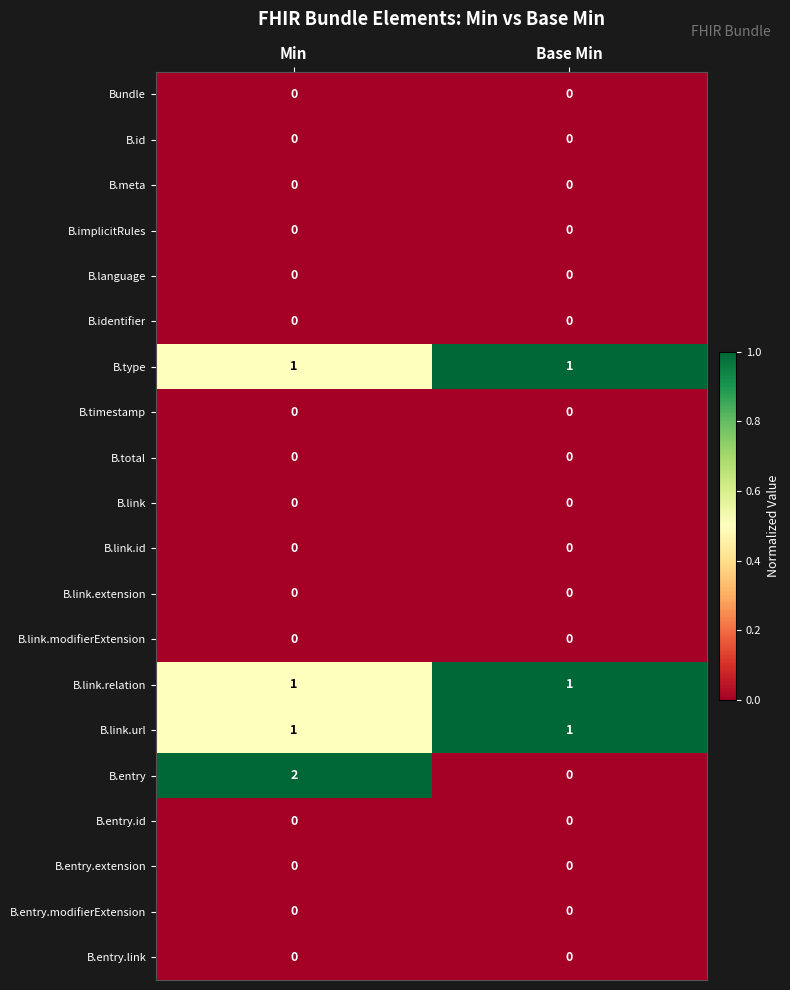

At which category does the chart reach its peak across all series?

Min